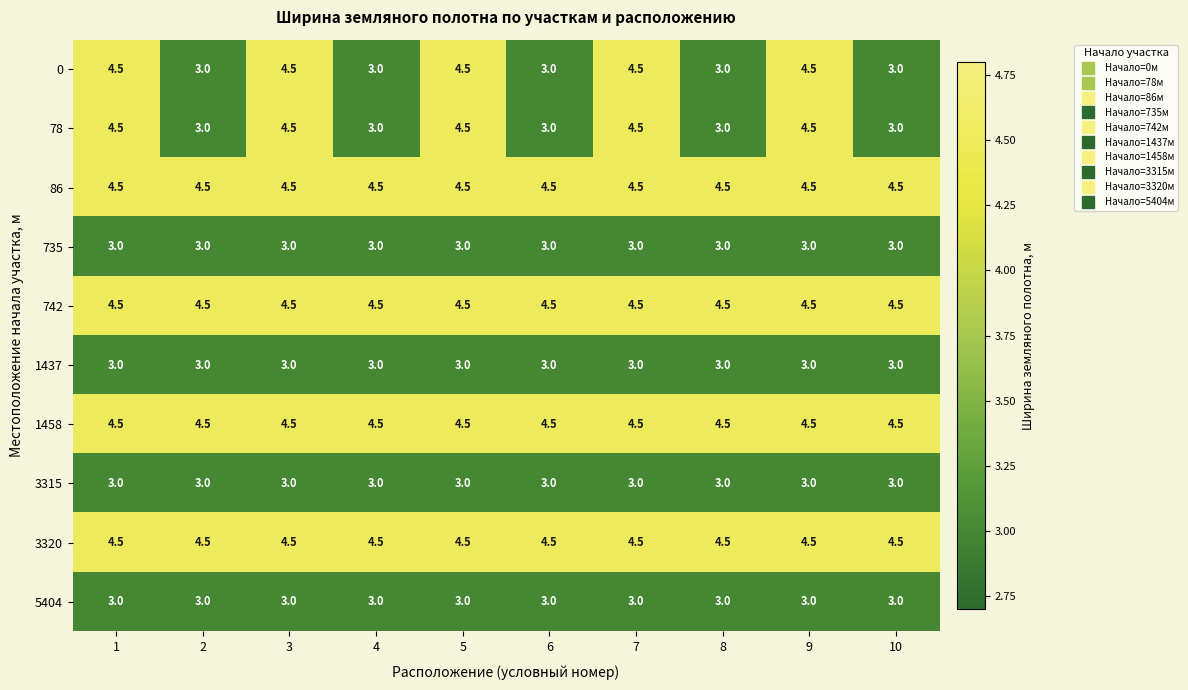

Is it true that 742 equals 1.8 at 9?

False